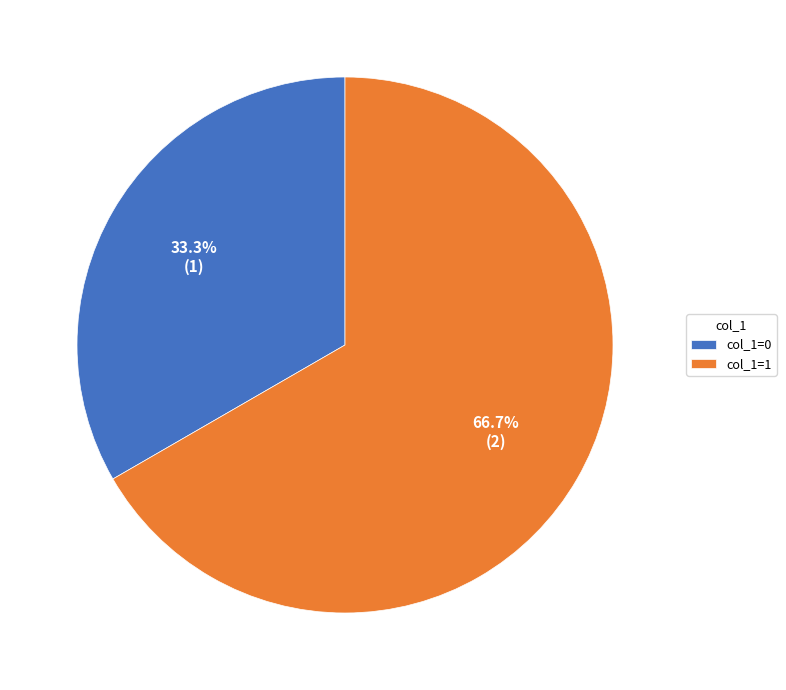

Is there a majority slice in this chart?

Yes